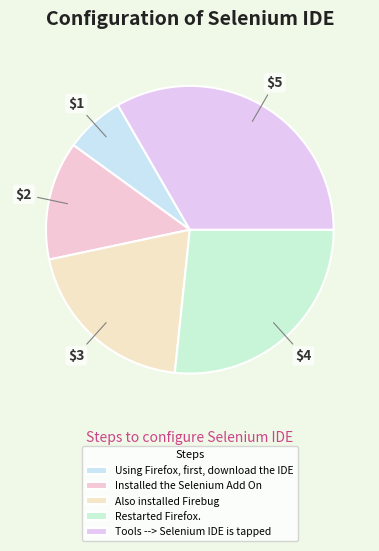

To the nearest percent, what is the average slice percentage?

20%